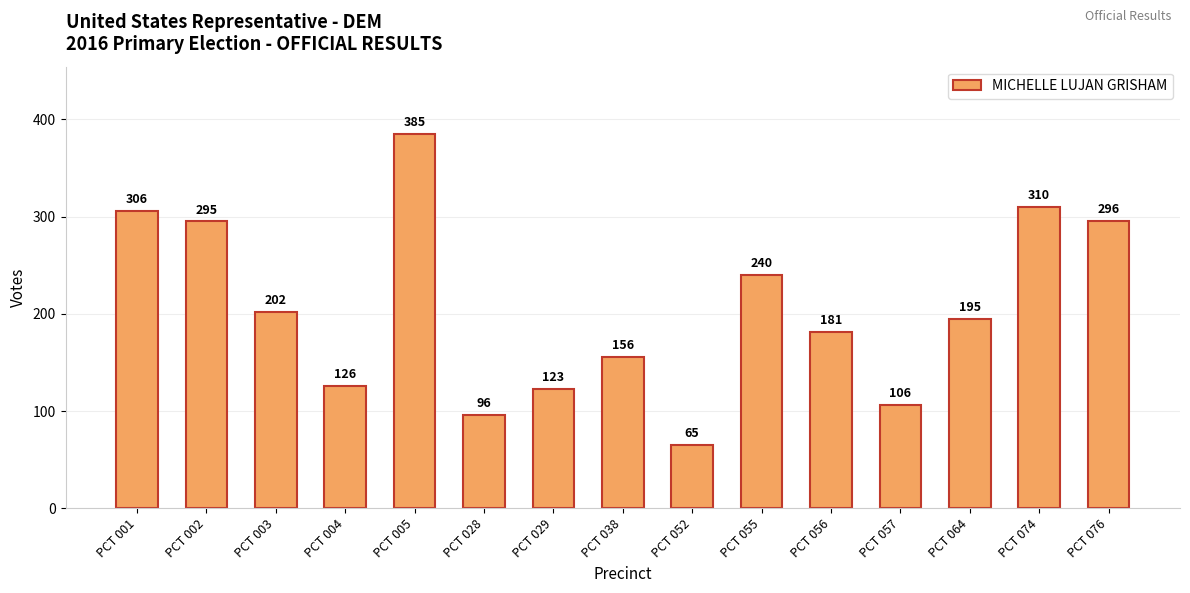

Read the value at PCT 029, to the nearest 10.

120